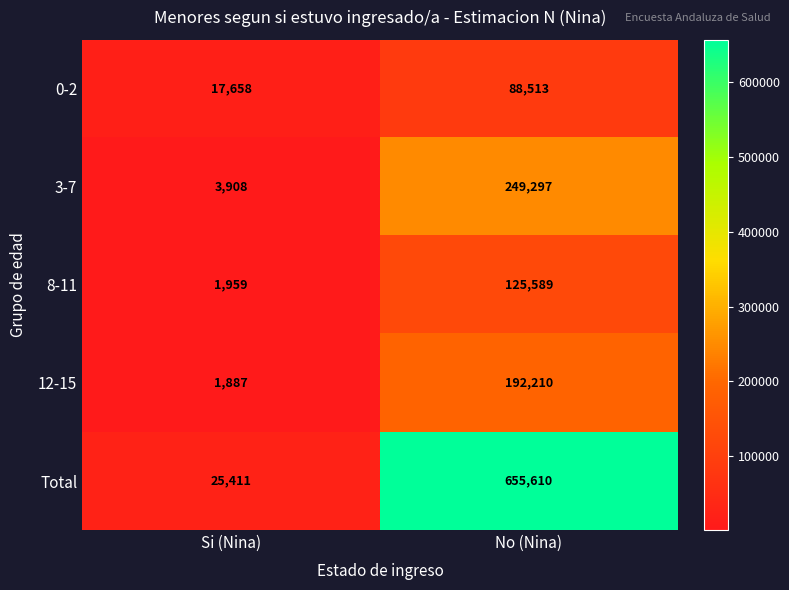

Reading left to right, extract all data points from this chart.

0-2: 17658	88513
3-7: 3908	249297
8-11: 1959	125589
12-15: 1887	192210
Total: 25411	655610